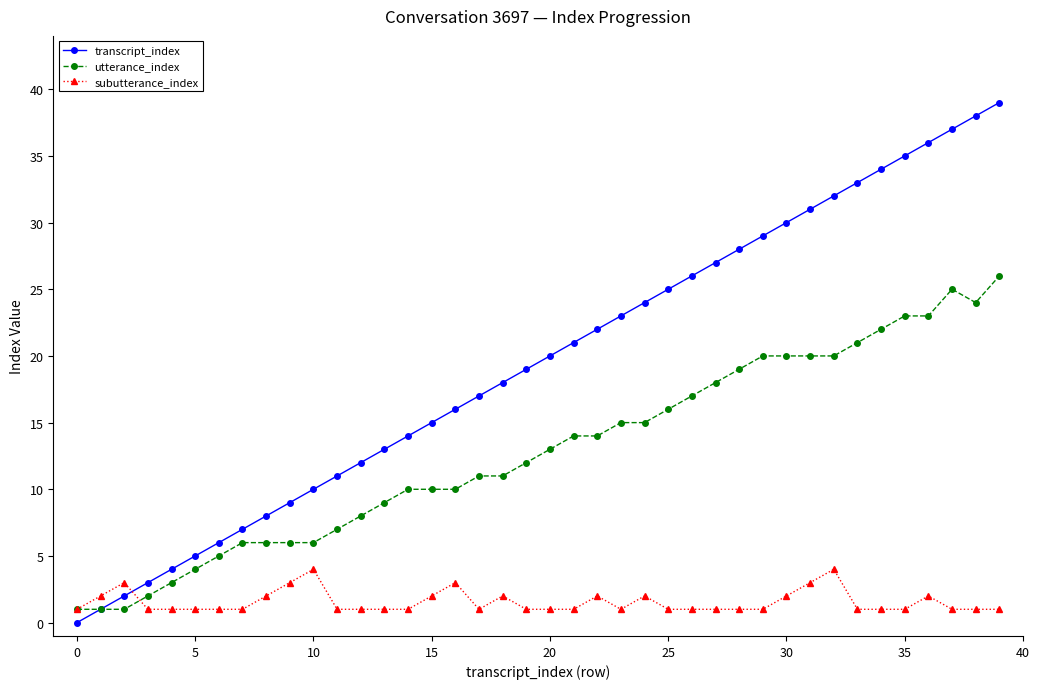

What are all the series names shown in the legend?

transcript_index, utterance_index, subutterance_index